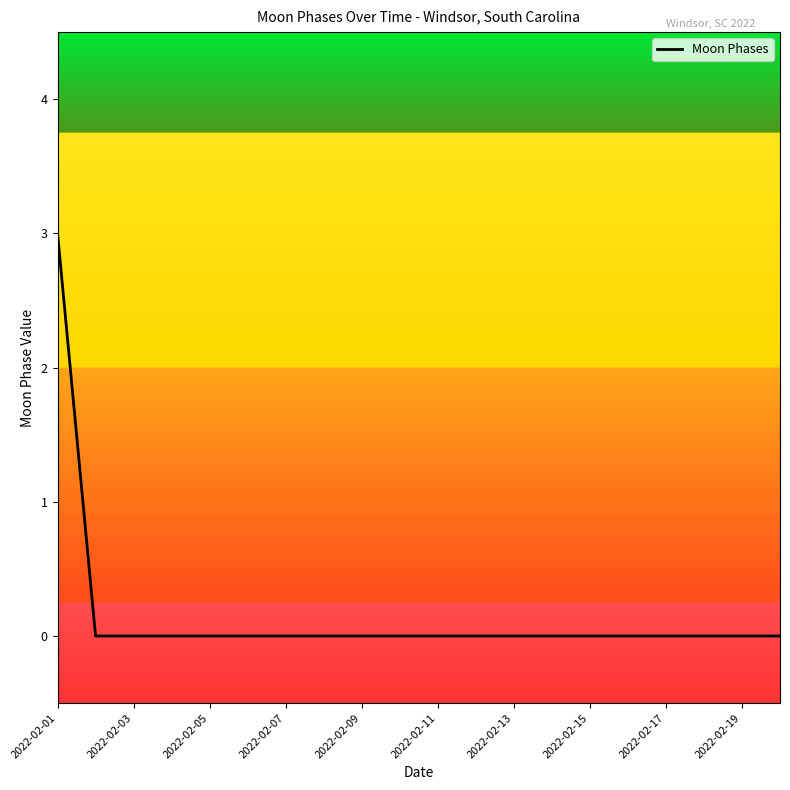

Does the chart have visible grid lines?

No